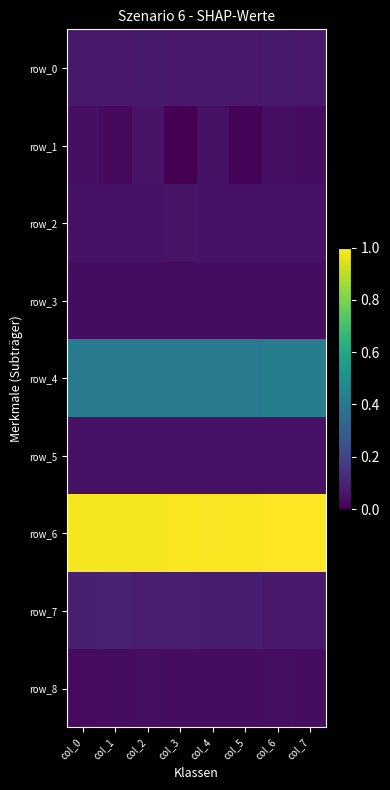

Reading left to right, list all the values displayed in this chart.

row_0: col_0=0.1	col_1=0.1	col_2=0.1	col_3=0.1	col_4=0.1	col_5=0.1	col_6=0.1	col_7=0.1
row_1: col_0=0.0	col_1=0.0	col_2=0.1	col_3=0.0	col_4=0.0	col_5=0.0	col_6=0.0	col_7=0.0
row_2: col_0=0.0	col_1=0.1	col_2=0.0	col_3=0.1	col_4=0.0	col_5=0.1	col_6=0.1	col_7=0.0
row_3: col_0=0.0	col_1=0.0	col_2=0.0	col_3=0.0	col_4=0.0	col_5=0.0	col_6=0.0	col_7=0.0
row_4: col_0=0.4	col_1=0.4	col_2=0.4	col_3=0.4	col_4=0.4	col_5=0.4	col_6=0.4	col_7=0.4
row_5: col_0=0.0	col_1=0.0	col_2=0.0	col_3=0.0	col_4=0.0	col_5=0.0	col_6=0.0	col_7=0.0
row_6: col_0=1.0	col_1=1.0	col_2=1.0	col_3=1.0	col_4=1.0	col_5=1.0	col_6=1.0	col_7=1.0
row_7: col_0=0.1	col_1=0.1	col_2=0.1	col_3=0.1	col_4=0.1	col_5=0.1	col_6=0.1	col_7=0.1
row_8: col_0=0.0	col_1=0.0	col_2=0.0	col_3=0.0	col_4=0.0	col_5=0.0	col_6=0.0	col_7=0.0